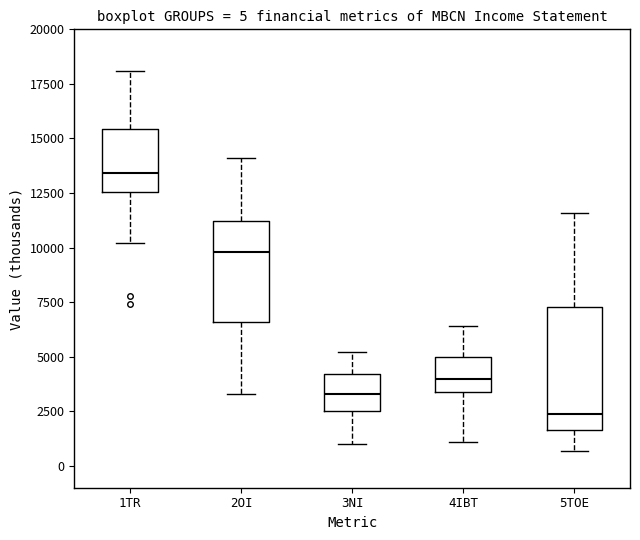

Comparing the boxes themselves (not the whiskers), which one is the tallest?

5TOE